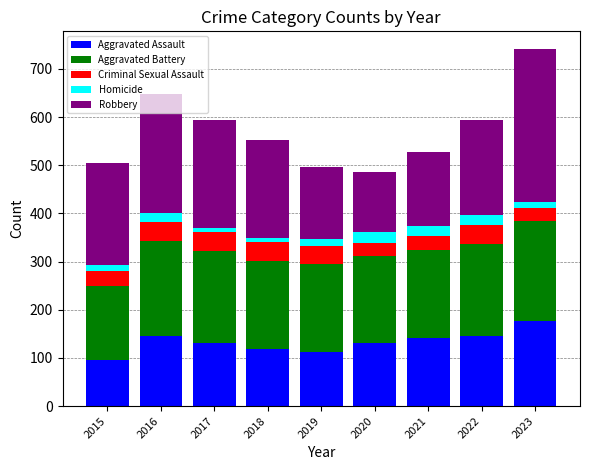

What are all the series names shown in the legend?

Aggravated Assault, Aggravated Battery, Criminal Sexual Assault, Homicide, Robbery